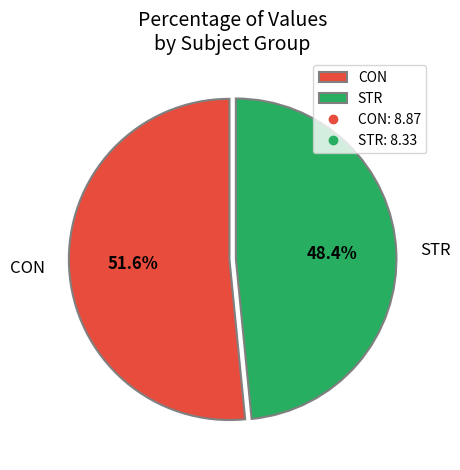

Is there a majority slice in this chart?

Yes